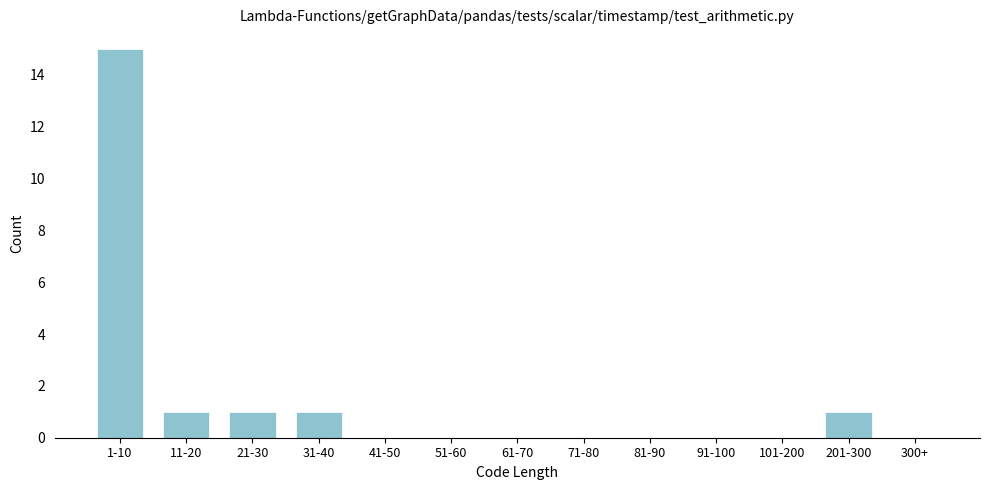

Reading left to right, transcribe all the data shown in this chart.

1-10=15	11-20=1	21-30=1	31-40=1	41-50=0	51-60=0	61-70=0	71-80=0	81-90=0	91-100=0	101-200=0	201-300=1	300+=0